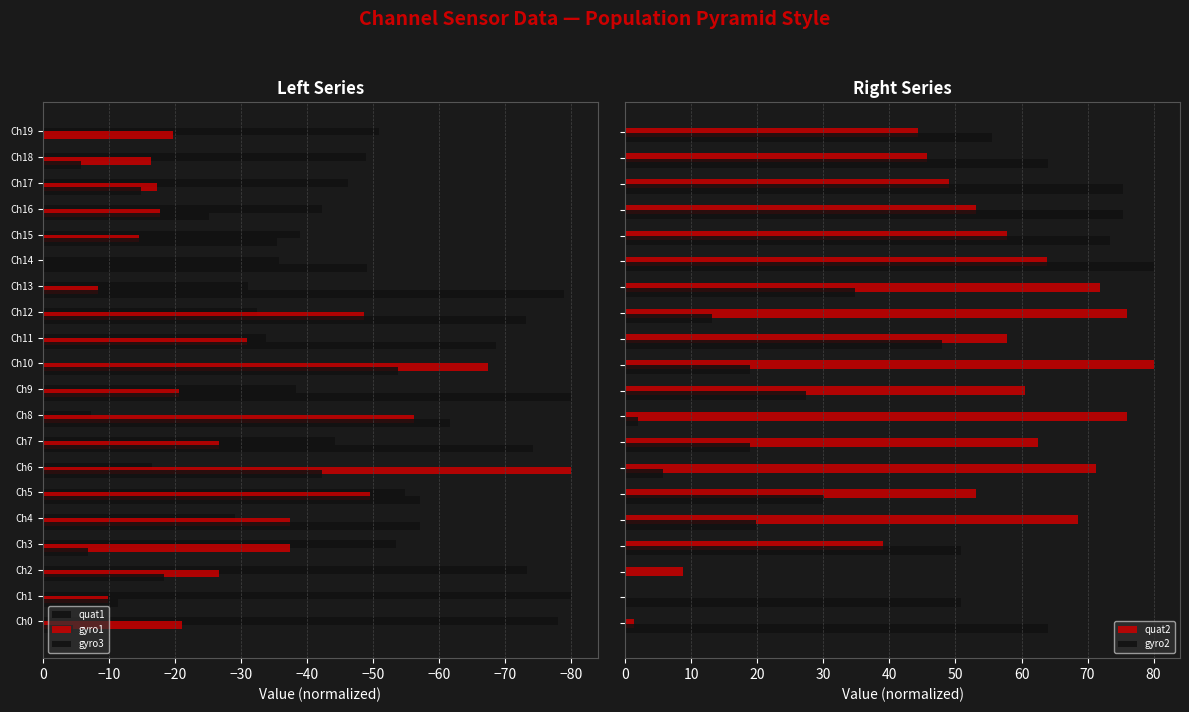

Does the chart contain any negative values?

Yes